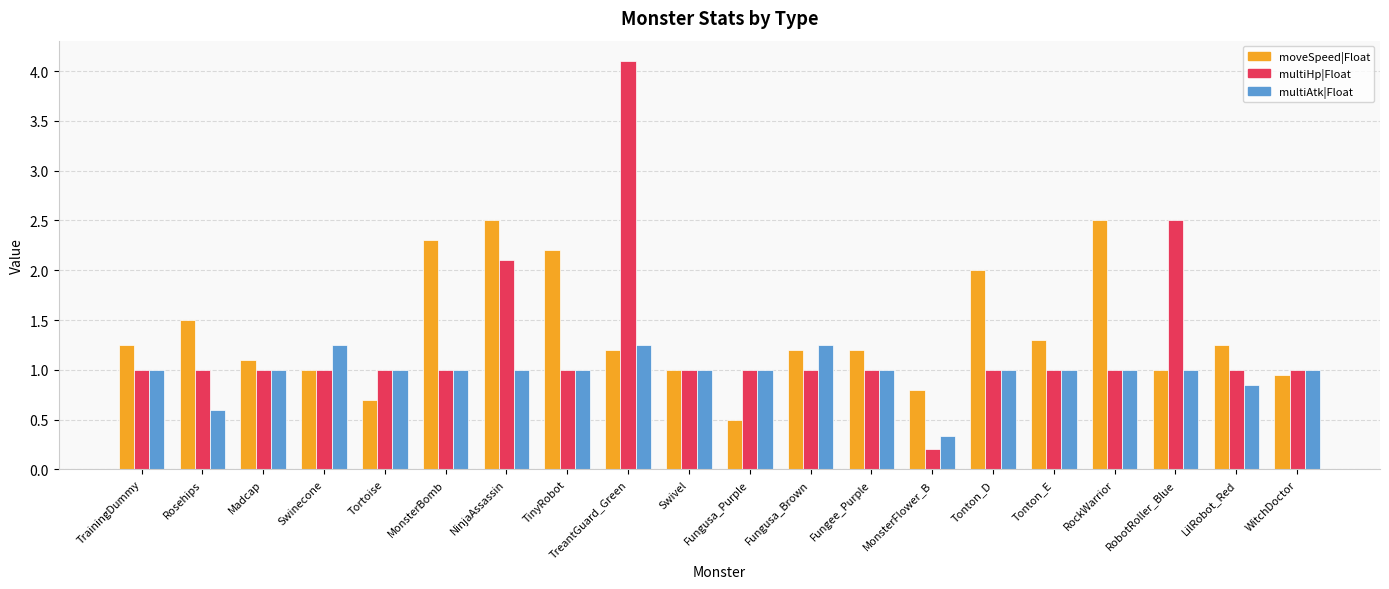

Which series changed the most between TreantGuard_Green and Tonton_E?

multiHp|Float